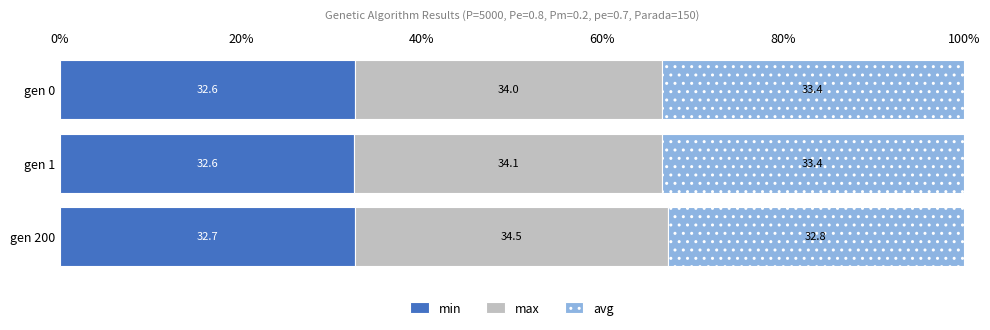

What is the total value across all series at gen 0?

100.0